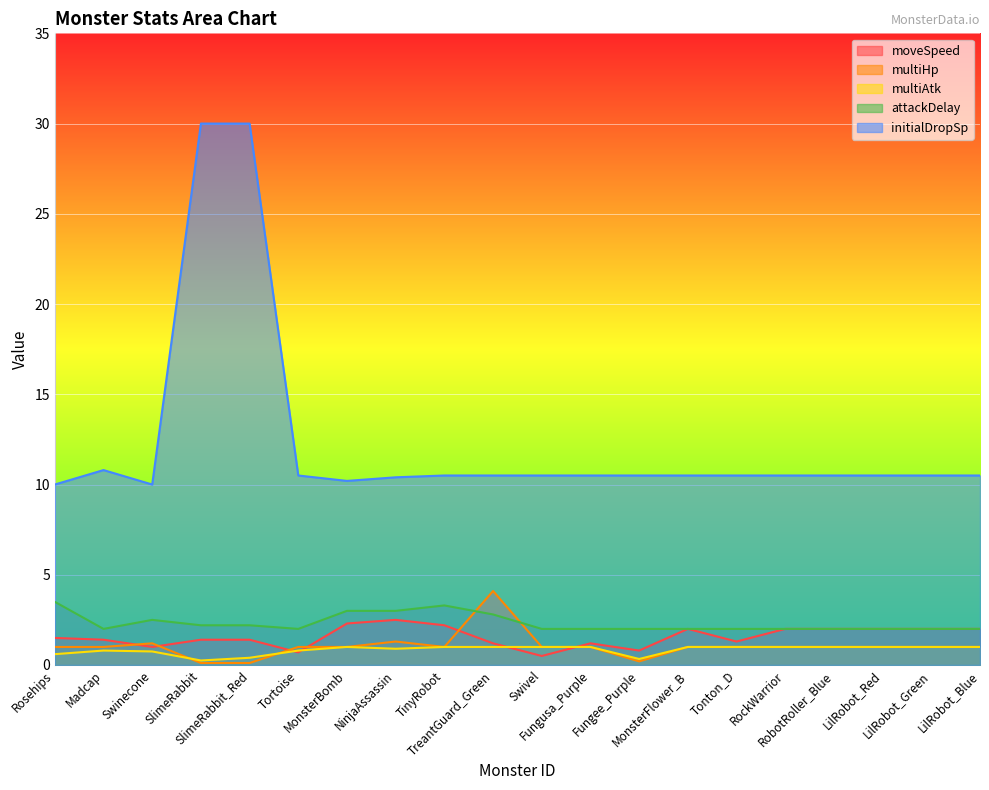

What is the sum of the multiAtk values at Rosehips and LilRobot_Red?

1.6